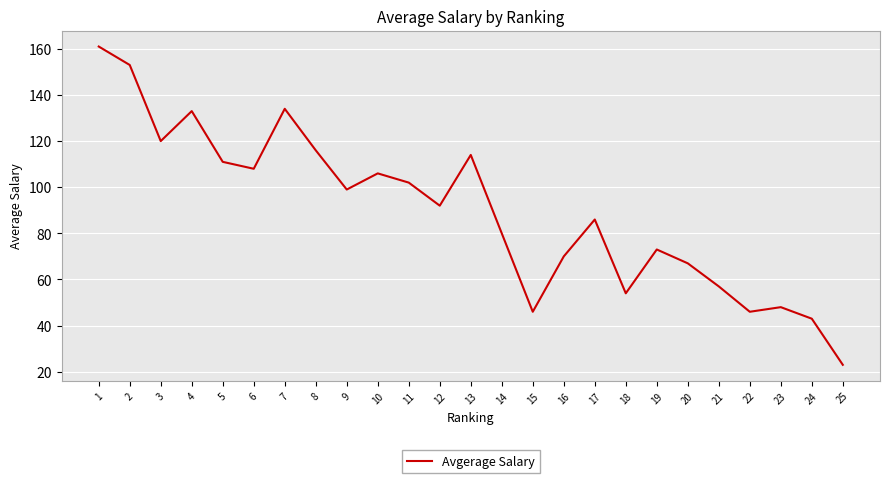

At which category does the chart reach its peak across all series?

1